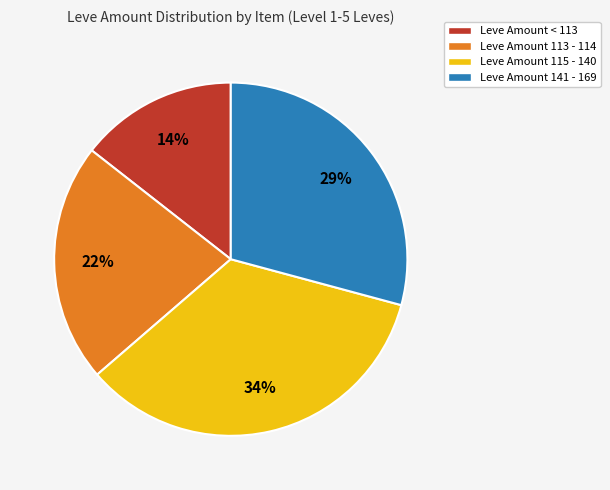

Is the sum of Leve Amount 115 - 140 and Leve Amount 113 - 114 greater than half?

Yes